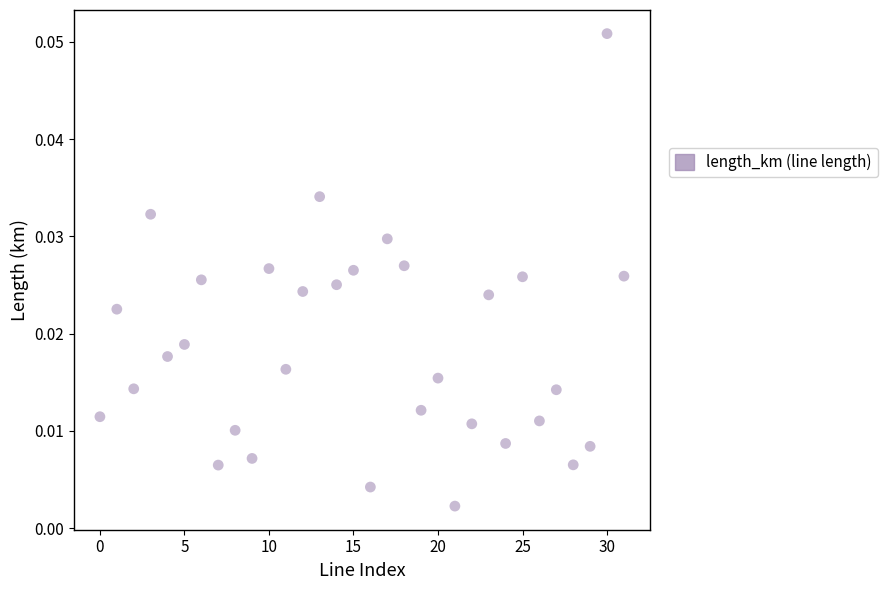

How many data points are displayed?

32